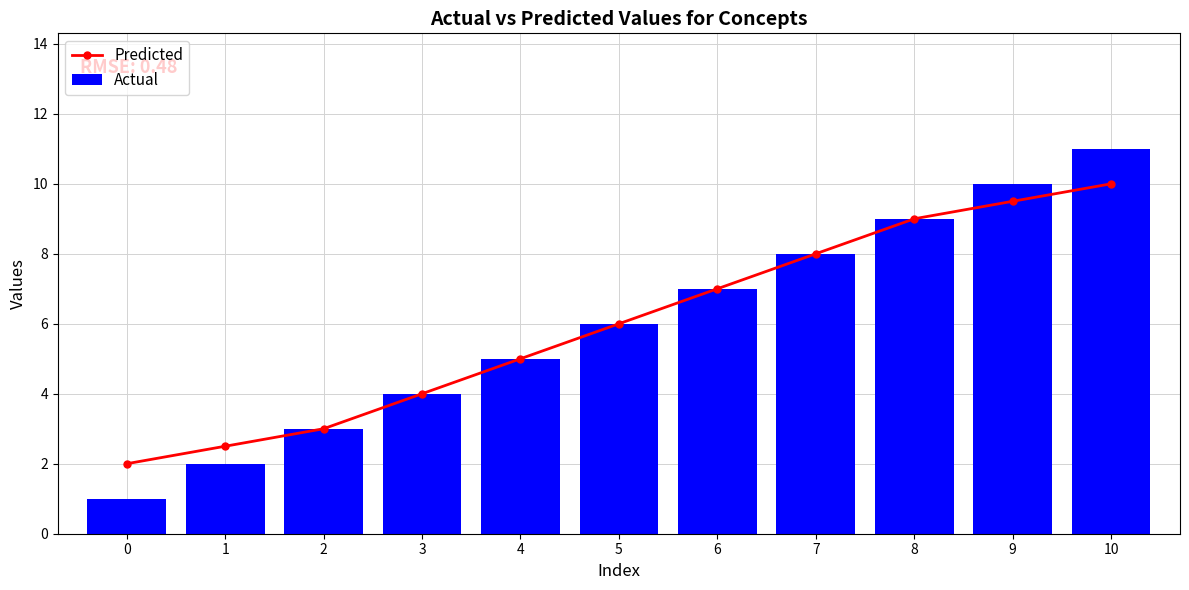

What is the sum of all Predicted values?

66.0